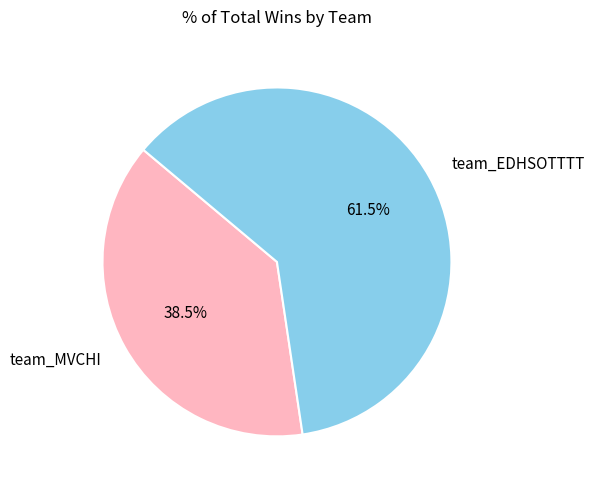

To the nearest percent, what is the difference between the team_EDHSOTTTT and team_MVCHI slice percentages?

23%